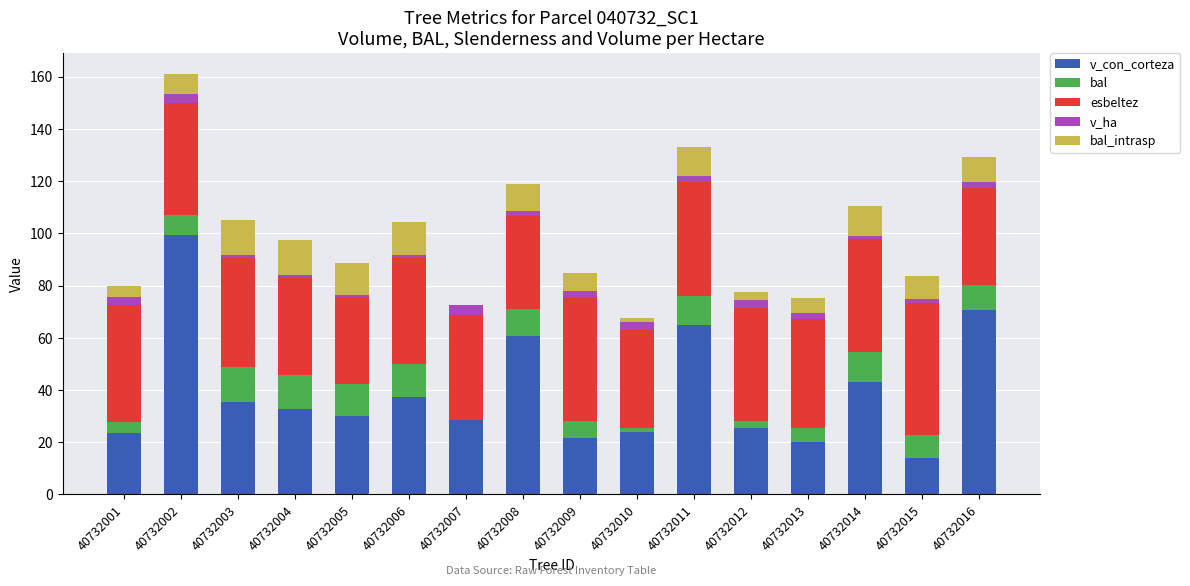

What is the sum of all v_con_corteza values?

630.6